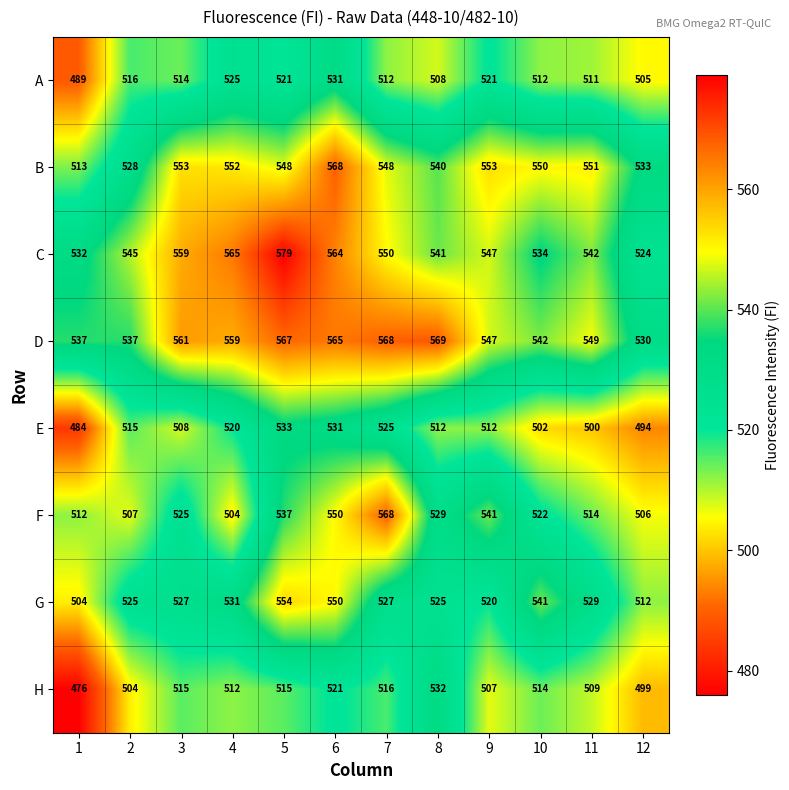

Rank the series at 5 from lowest to highest value.

H, A, E, F, B, G, D, C